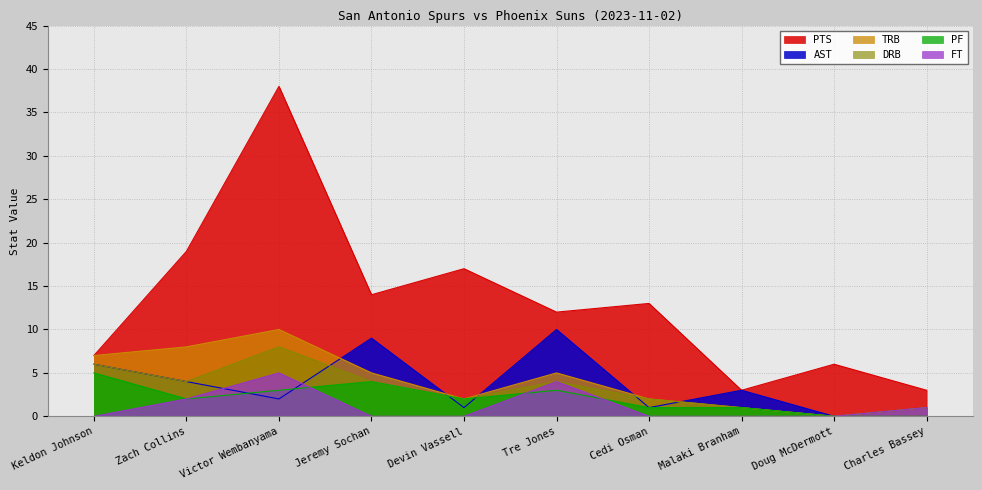

What is the spread (max minus min) of values at Doug McDermott?

6